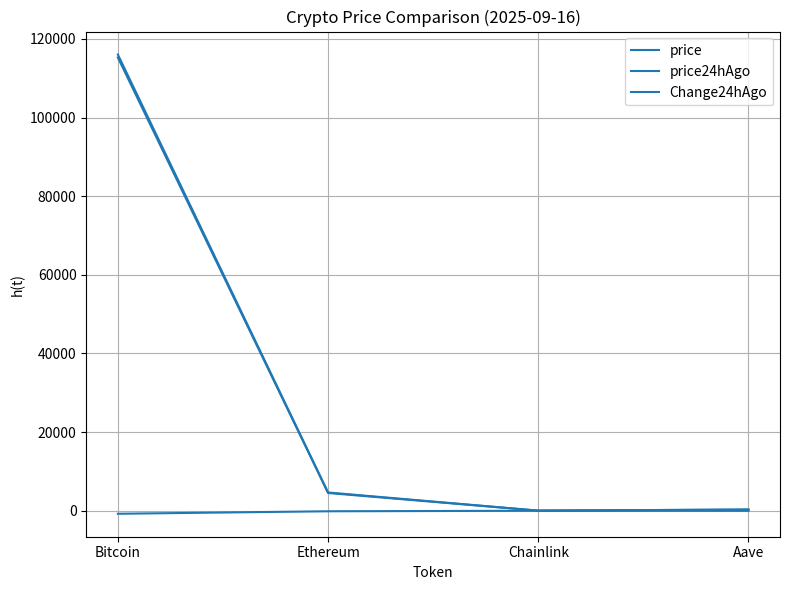

What is the approximate value of Change24hAgo at Aave?

-14.8